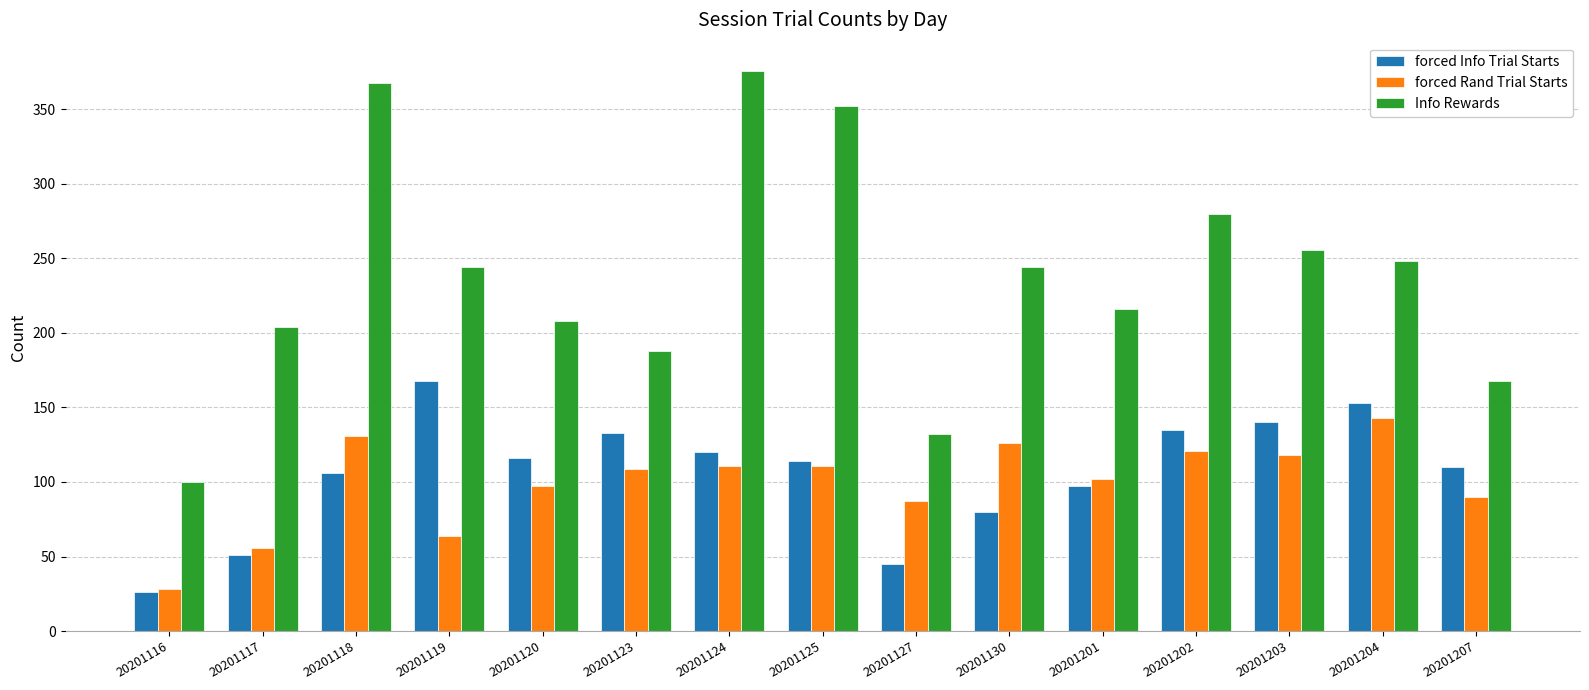

How many values in the forced Info Trial Starts series are below 114?

7